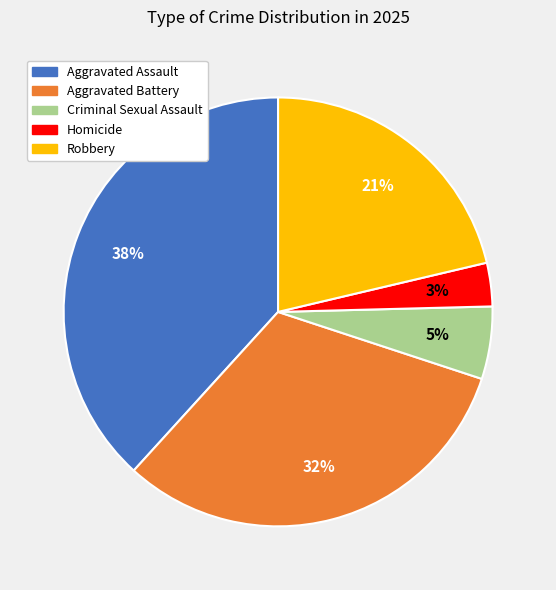

What is the ratio of the value at Aggravated Assault to the value at Aggravated Battery?

1.2